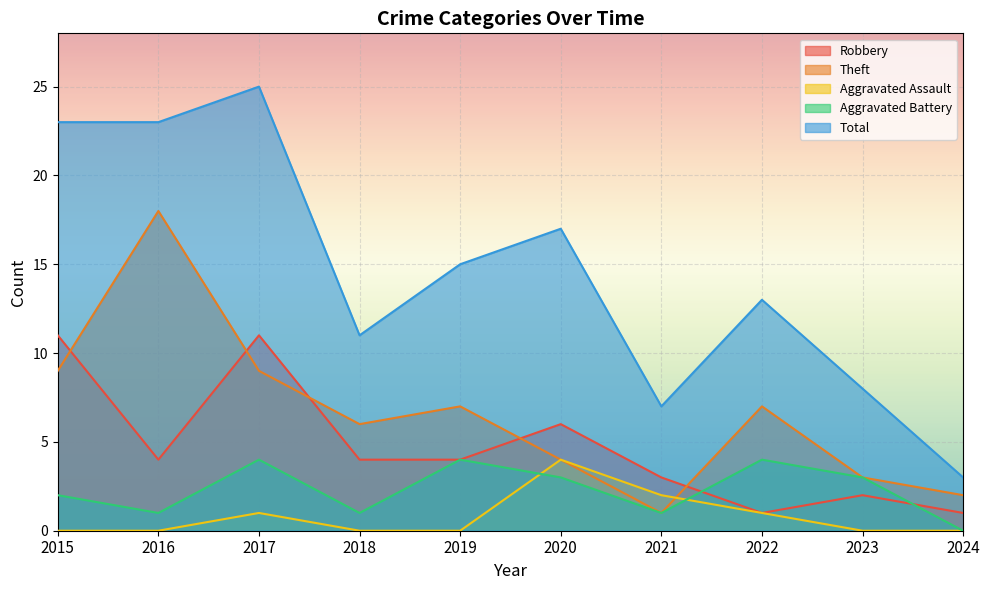

Rank the series at 2016 from lowest to highest value.

Aggravated Assault, Aggravated Battery, Robbery, Theft, Total